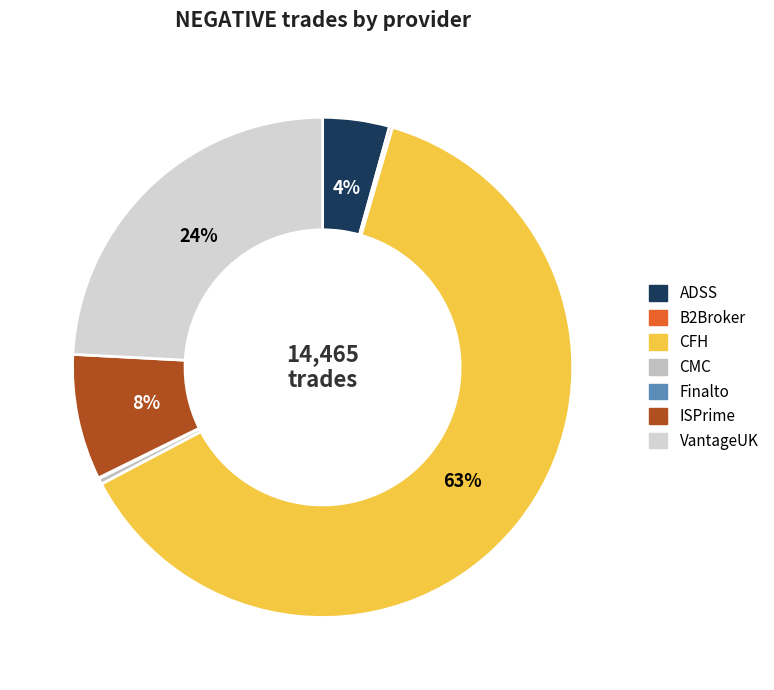

Which category has the biggest portion of the pie?

CFH